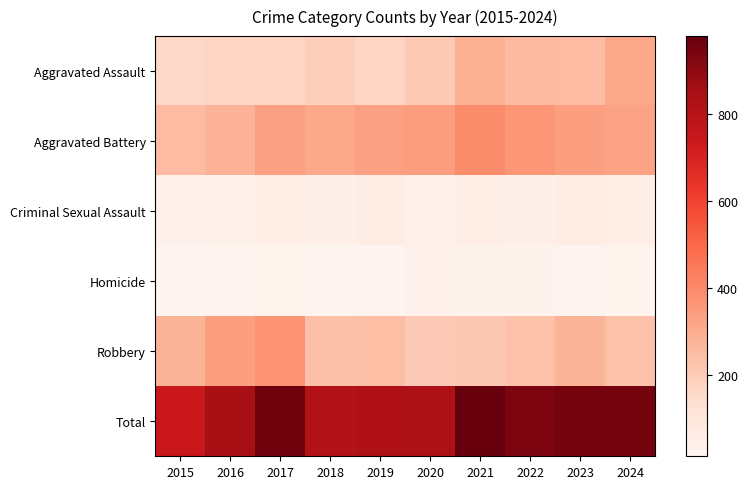

Reading right to left, what are all the values shown in this chart?

Aggravated Assault: 2024=309	2023=252	2022=259	2021=286	2020=209	2019=167	2018=193	2017=172	2016=169	2015=160
Aggravated Battery: 2024=326	2023=339	2022=361	2021=393	2020=345	2019=334	2018=310	2017=334	2016=281	2015=253
Criminal Sexual Assault: 2024=52	2023=62	2022=46	2021=52	2020=39	2019=63	2018=47	2017=54	2016=39	2015=36
Homicide: 2024=28	2023=21	2022=32	2021=31	2020=33	2019=18	2018=21	2017=29	2016=19	2015=14
Robbery: 2024=235	2023=277	2022=236	2021=217	2020=204	2019=241	2018=239	2017=371	2016=337	2015=277
Total: 2024=950	2023=951	2022=934	2021=979	2020=830	2019=823	2018=810	2017=960	2016=845	2015=740